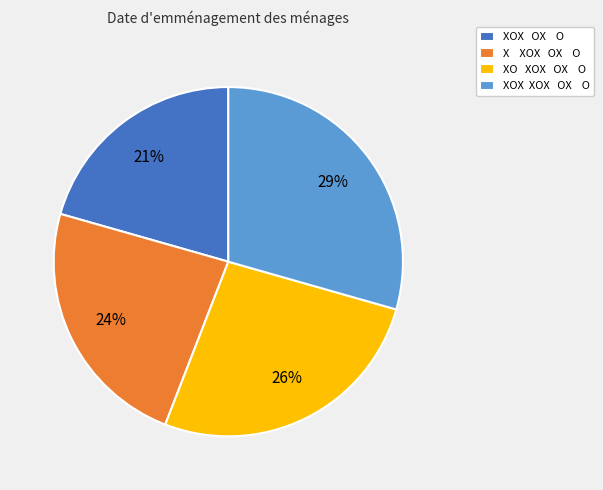

Is it true that XO XOX OX O is 26% of the pie?

True